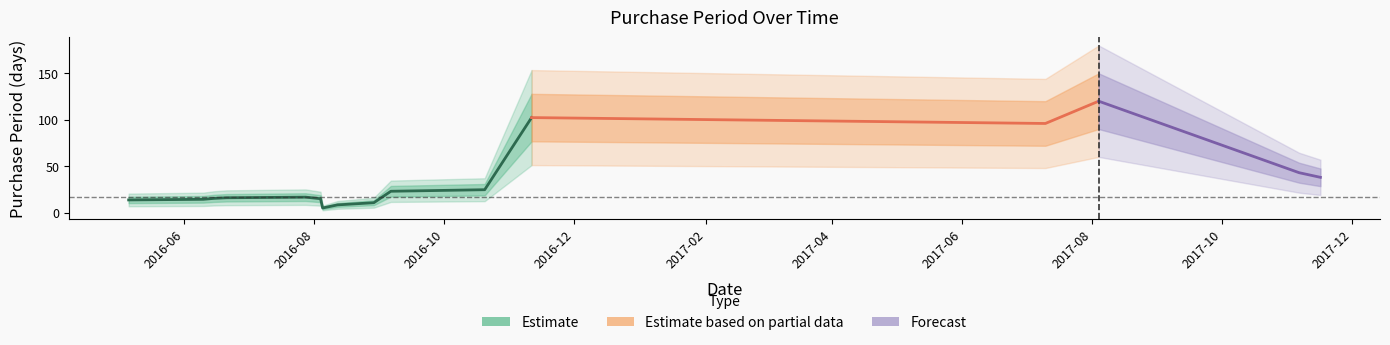

True or false: there are more than 2 points higher than both neighbors.

False